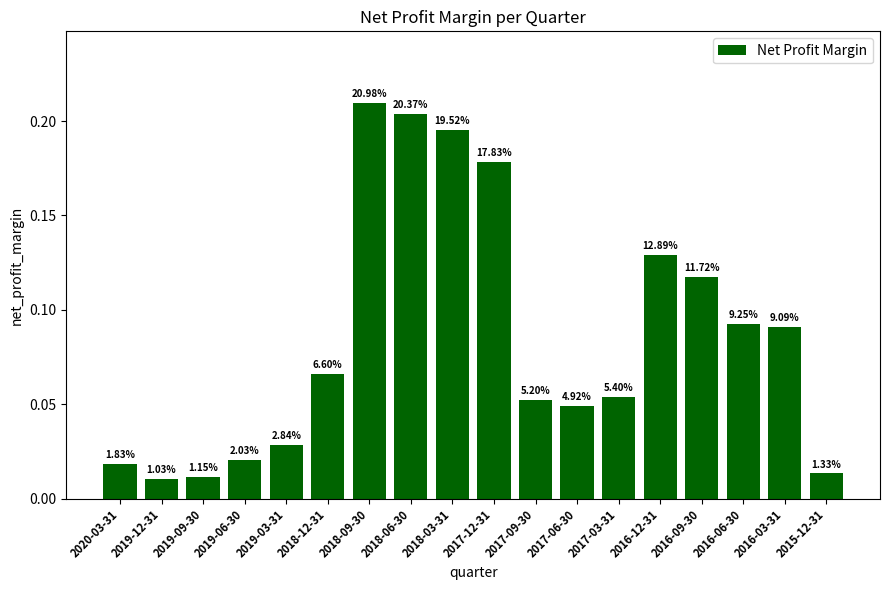

What position from the left is 2017-12-31?

10